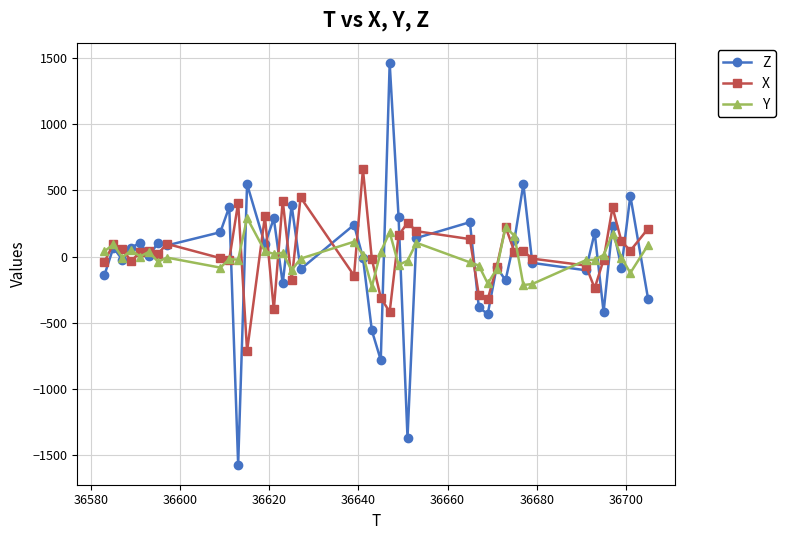

What is the difference between the maximum and second lowest values in the X series?

1080